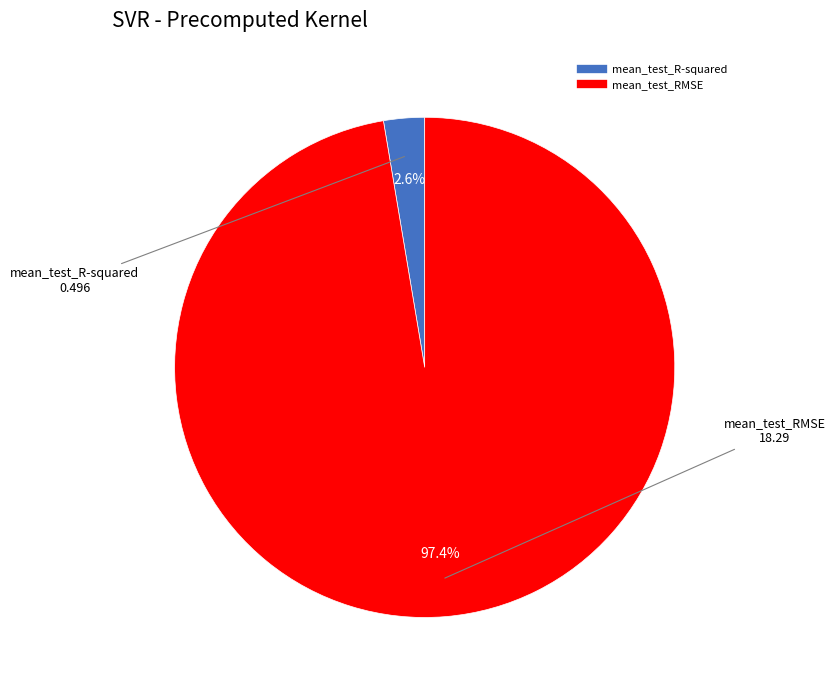

Which category has the biggest portion of the pie?

mean_test_RMSE